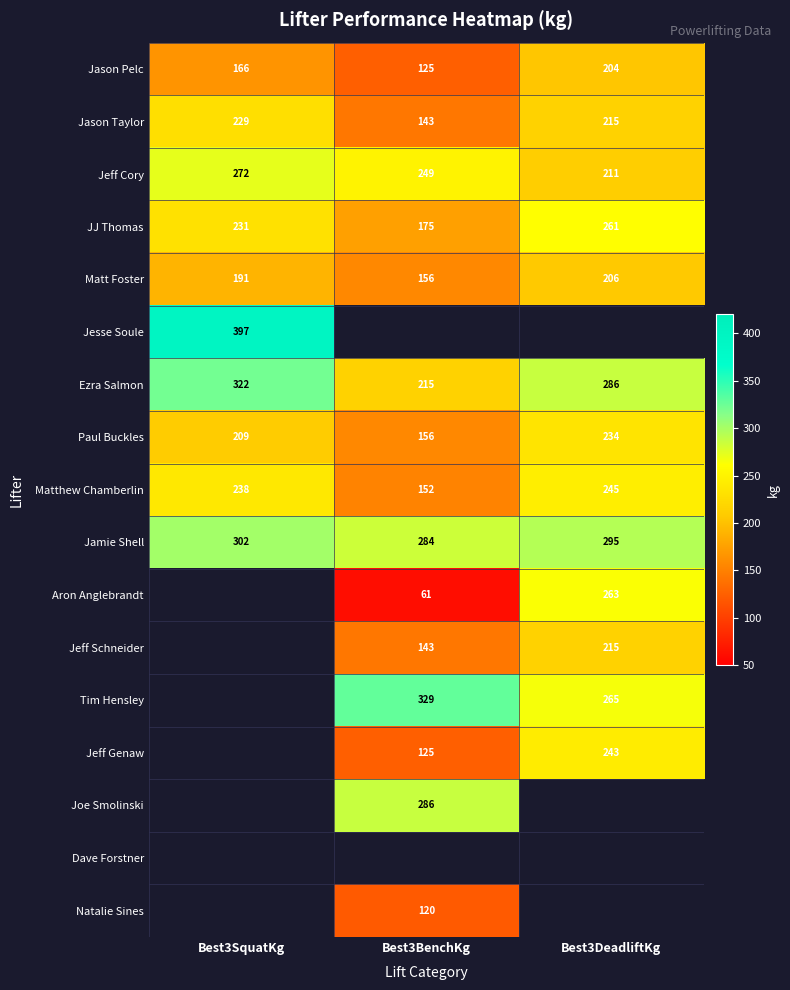

How many categories are shown in the chart?

3